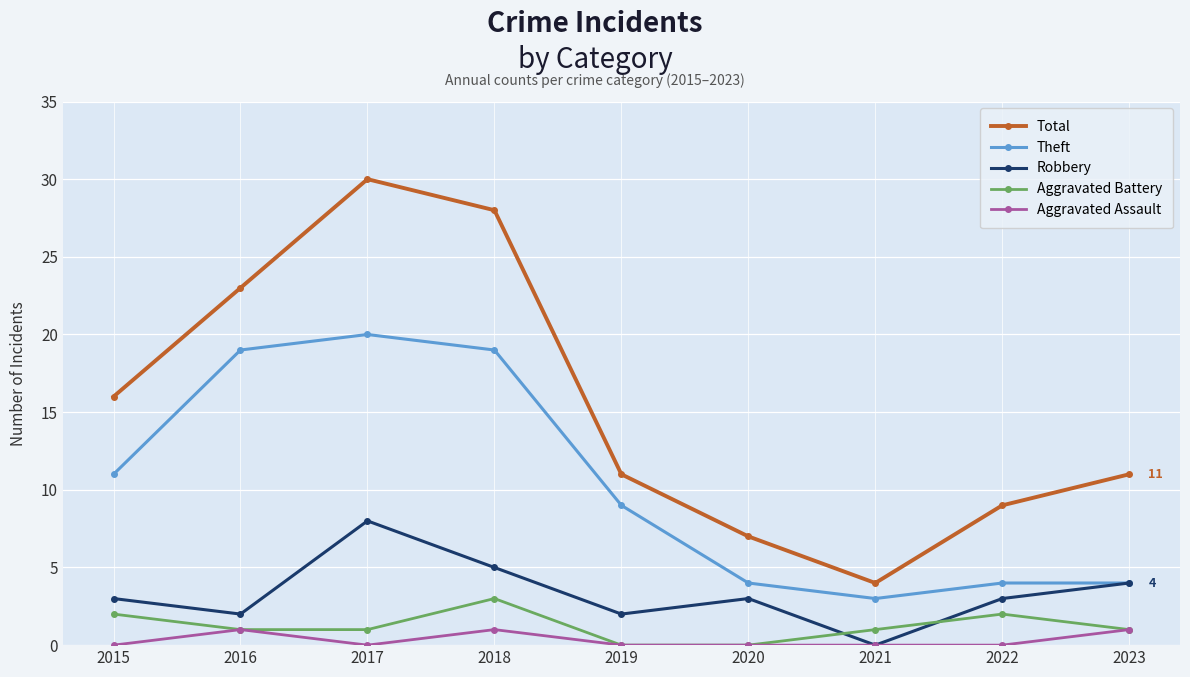

At which category is the sum across all series the highest?

2017